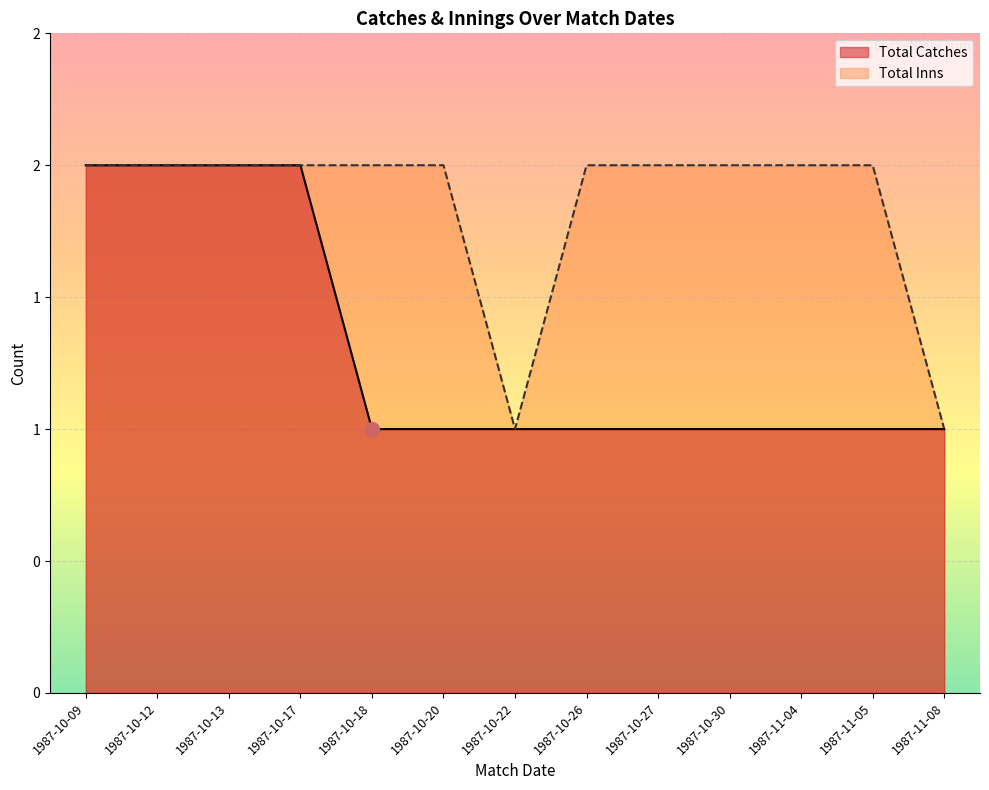

True or false: Total Inns and Total Catches intersect in this chart.

False